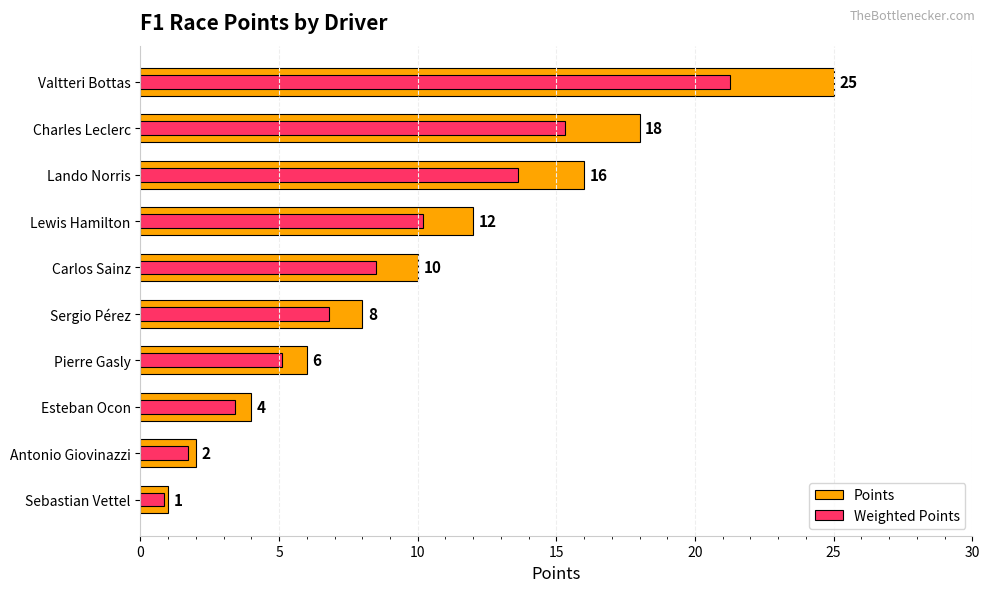

What position from the left is Valtteri Bottas?

1